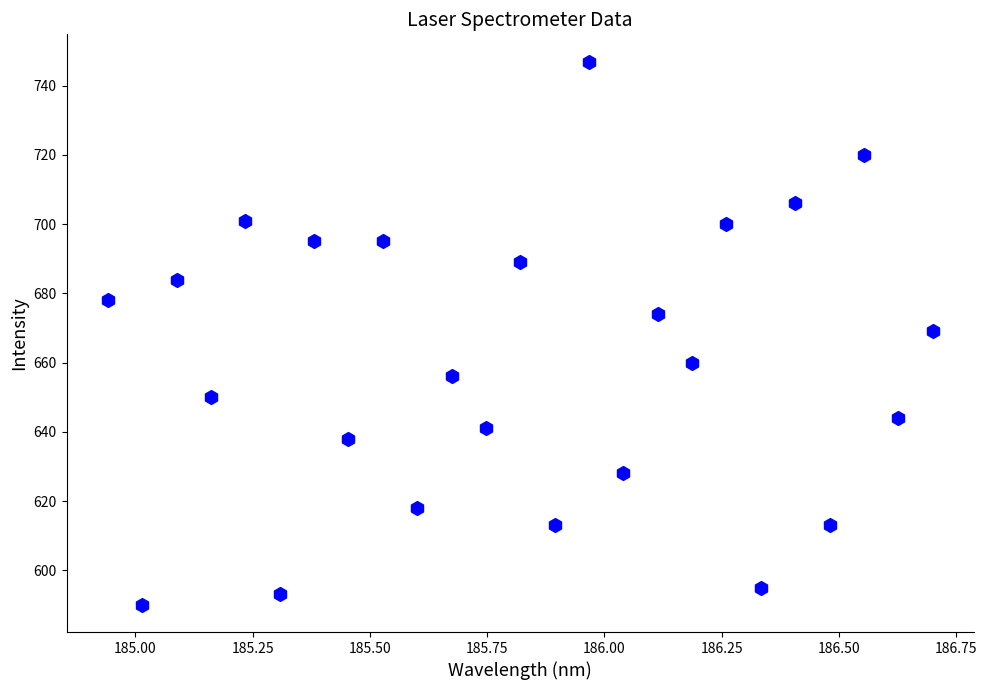

What is the range of Y values (max minus min)?

157